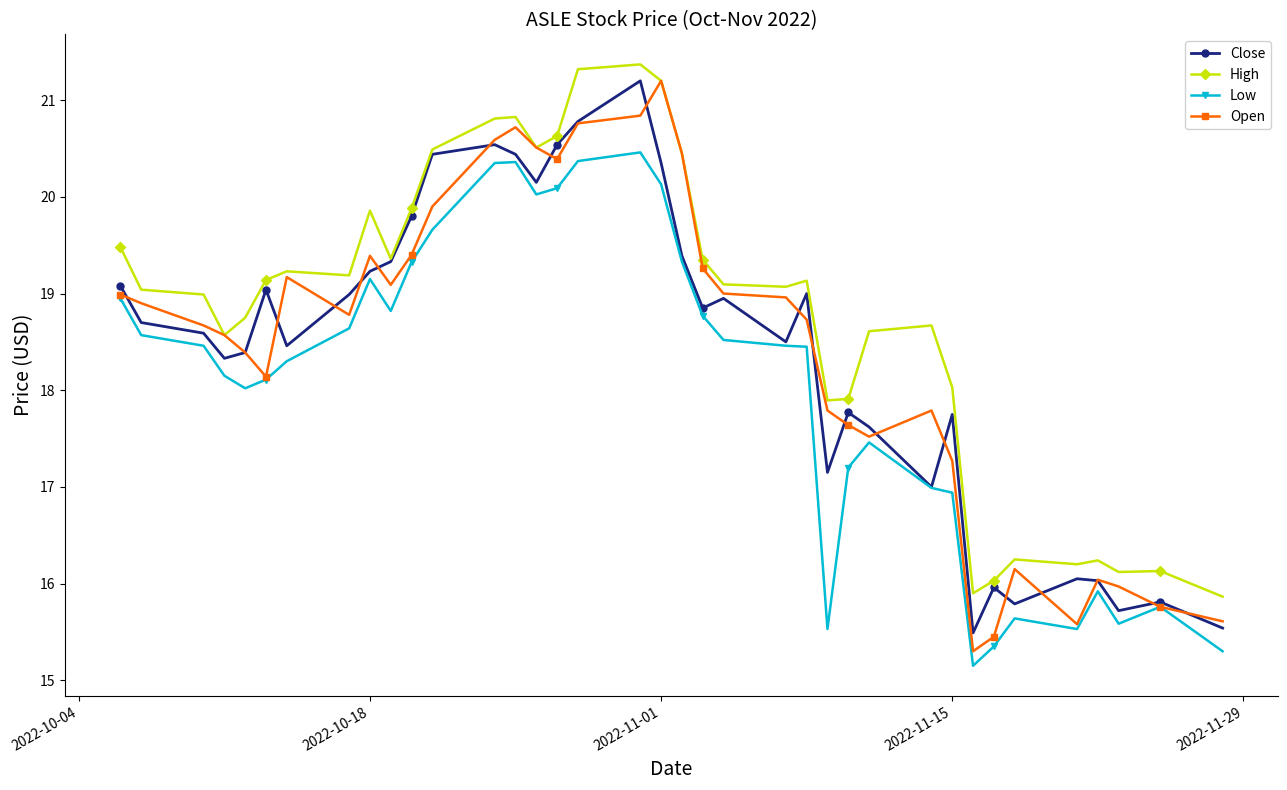

What is the value of the Close point at the 1st from the left?

19.1